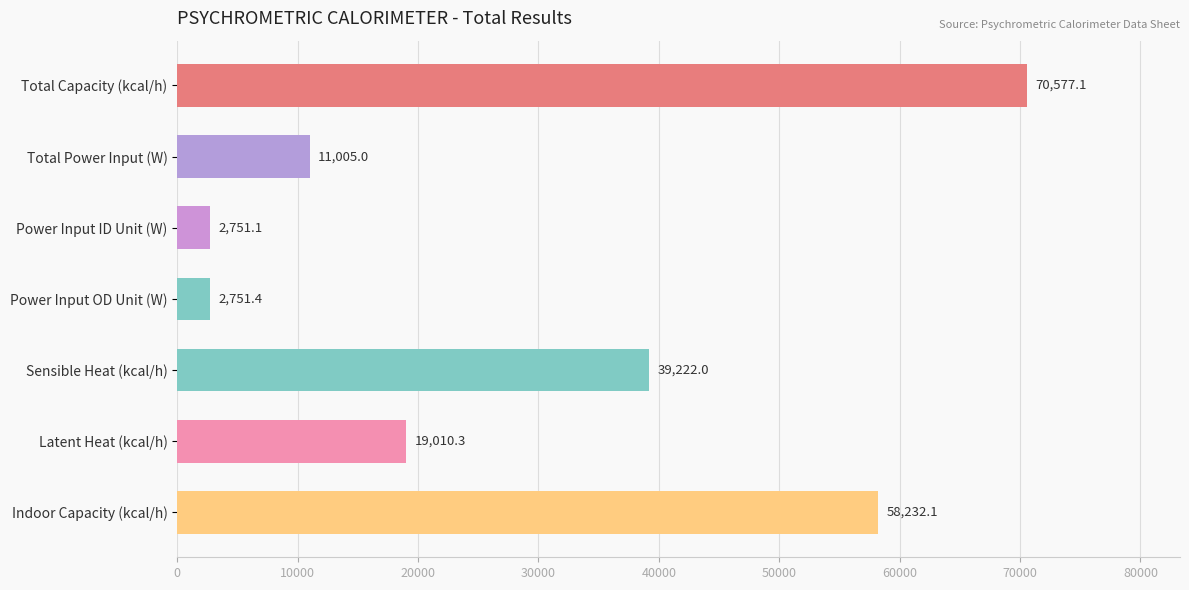

Are the bars grouped side by side (vs. stacked)?

No